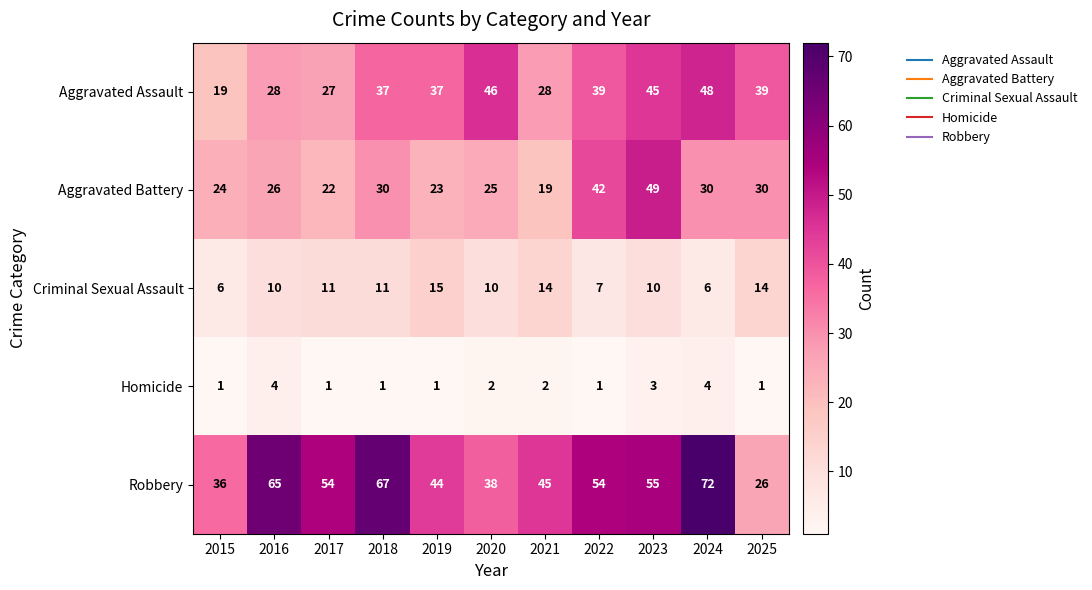

At which label does Aggravated Assault reach its peak?

2024